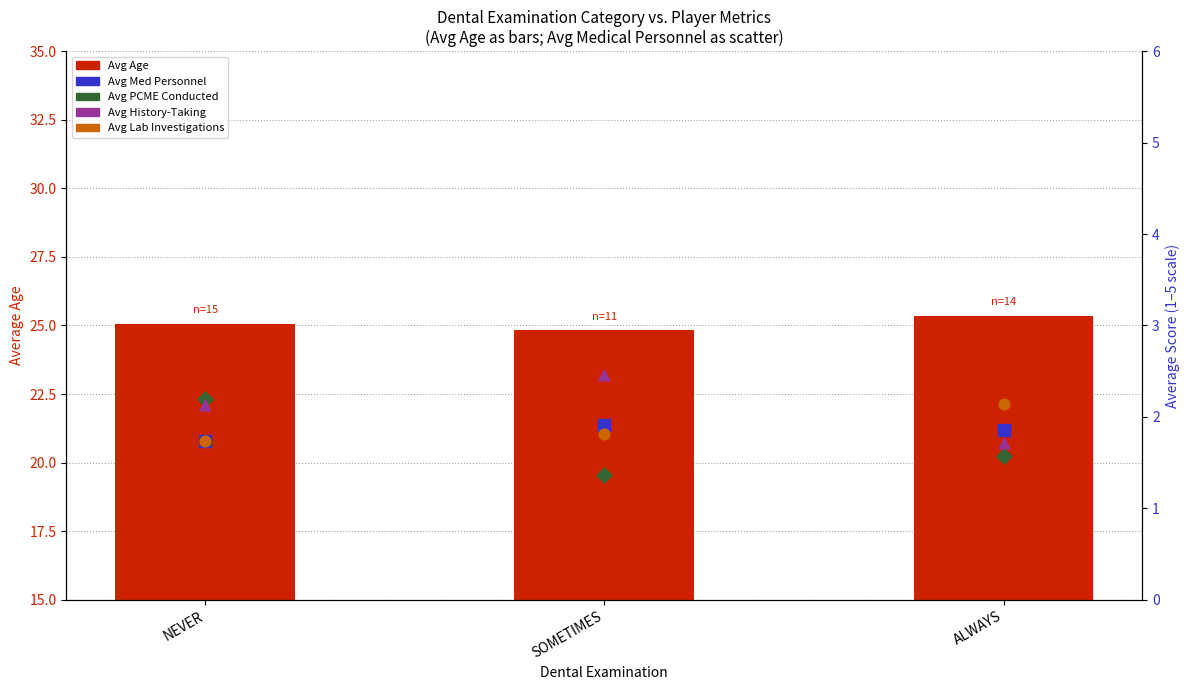

Which series has the widest spread of Y values?

Avg PCME Conducted